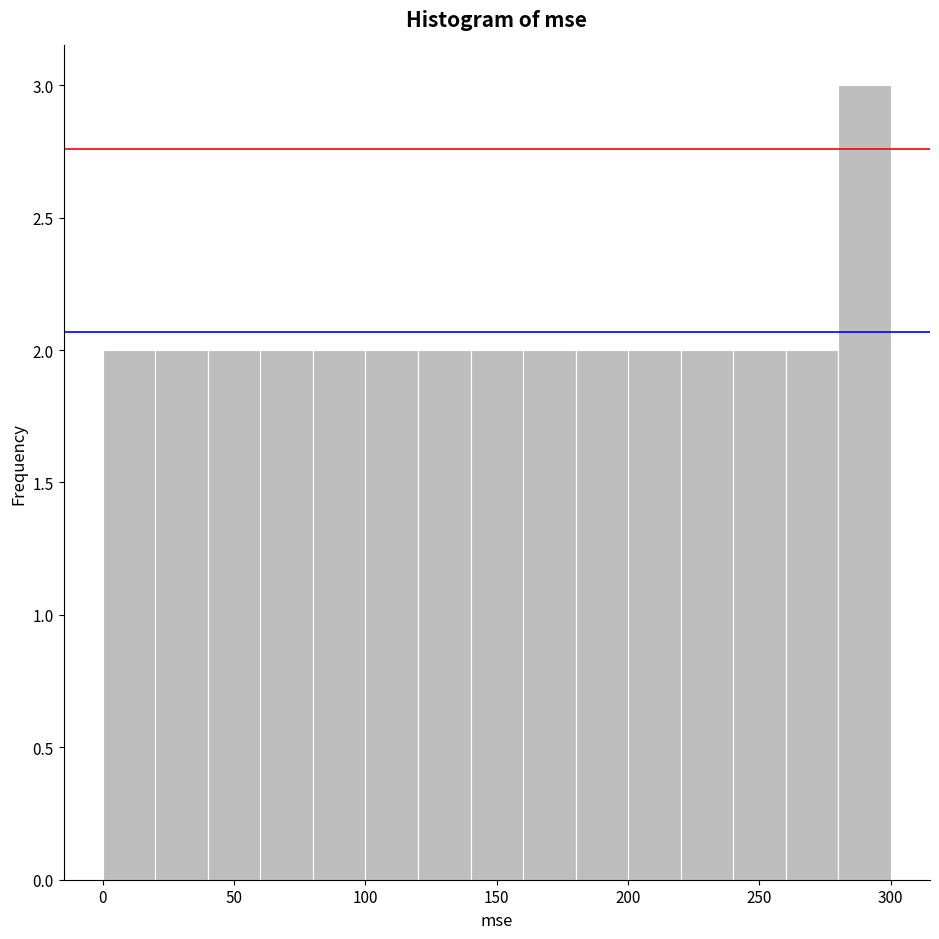

Over which range of the x-axis is the bar tallest?

280 to 300